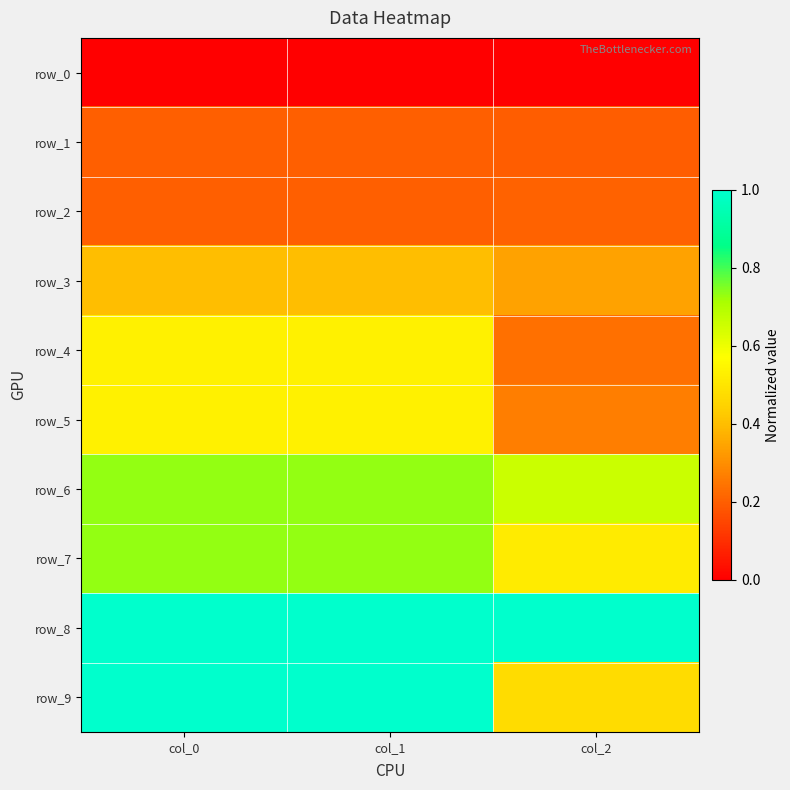

Count the number of categories in the chart.

3